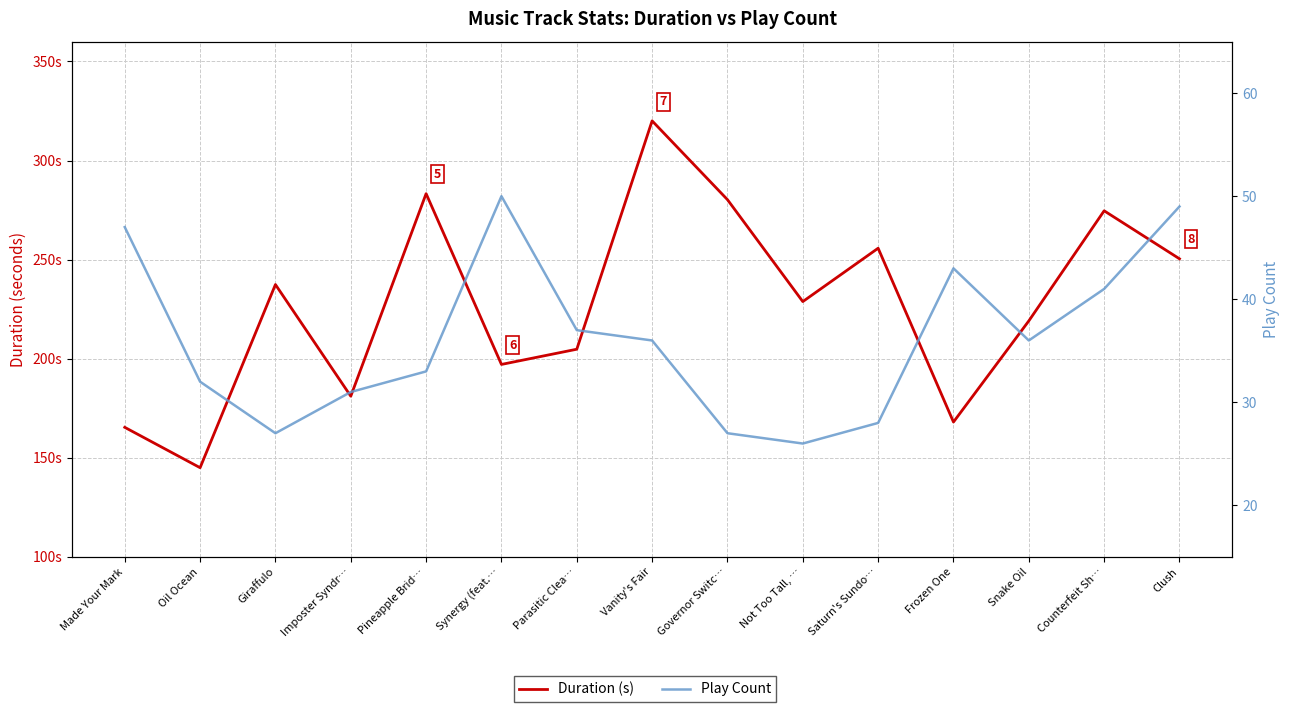

What is the greatest value displayed?

320.0